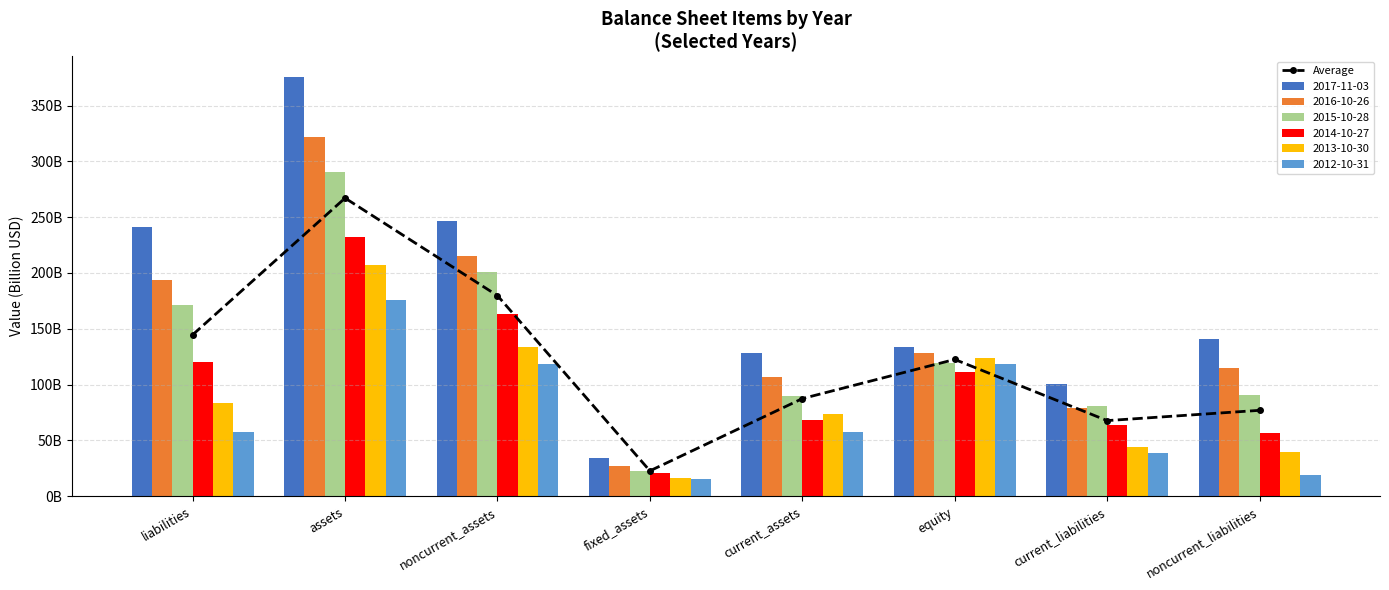

Read the value at equity.

122.5